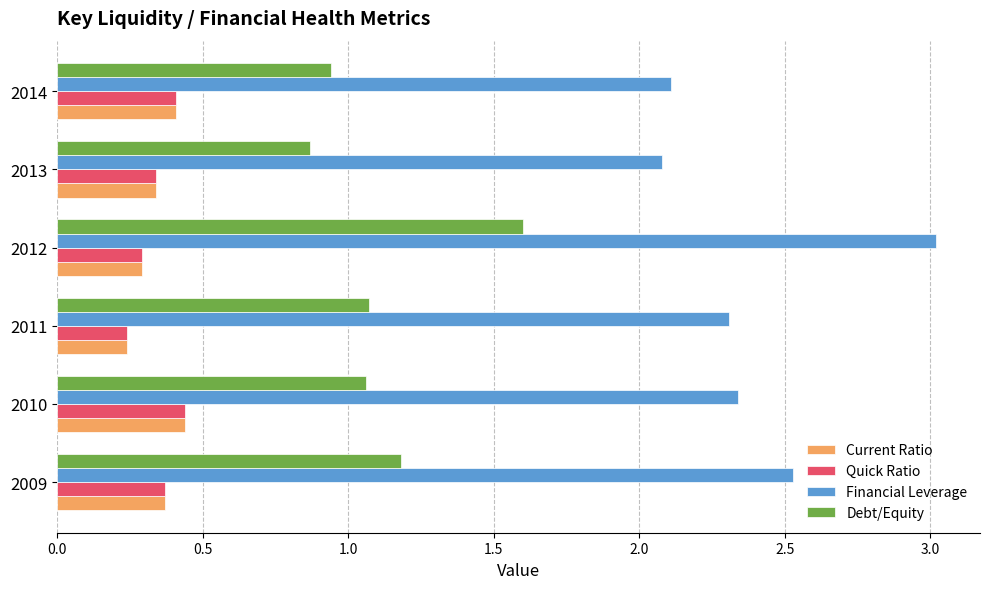

Count the number of data series in this chart.

4